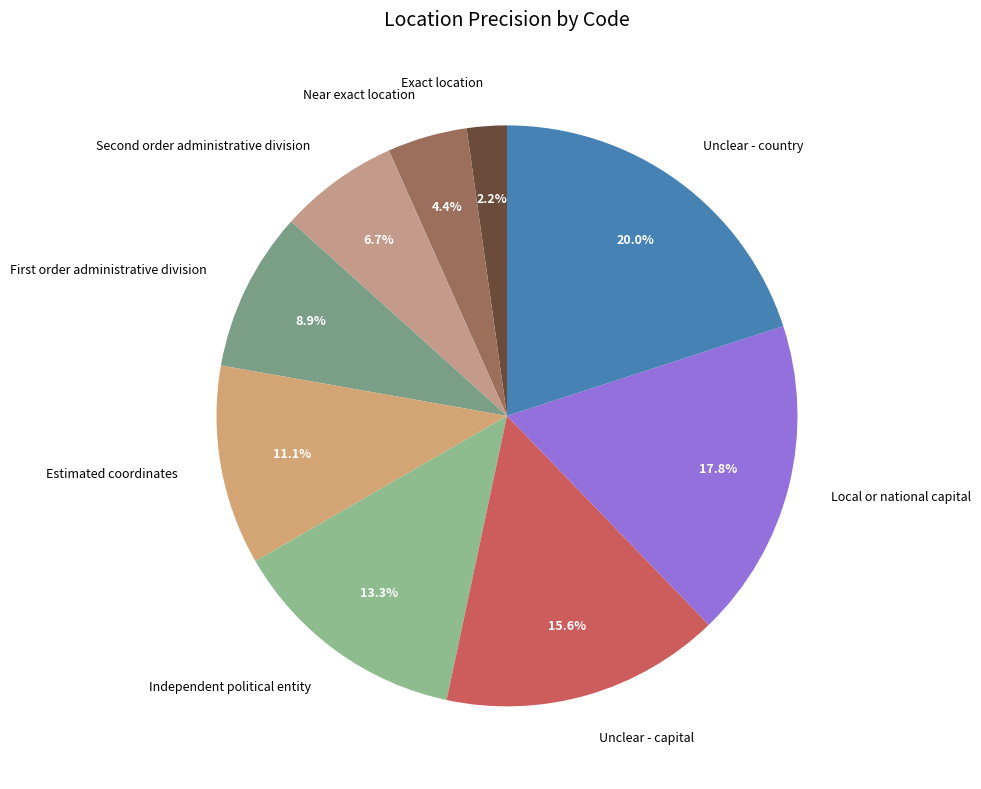

Count the number of slices in the pie.

9